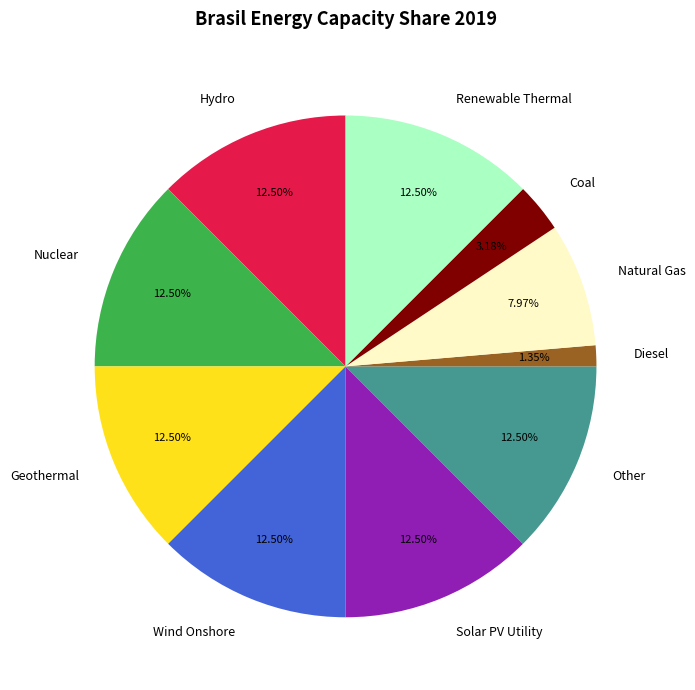

What is the ratio of the value at Other to the value at Geothermal?

1.0